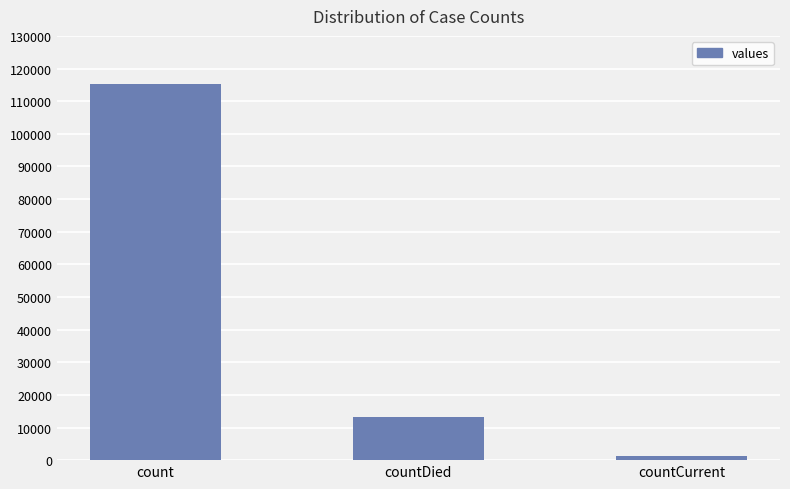

What is the value of the 3rd bar from the left?

1383